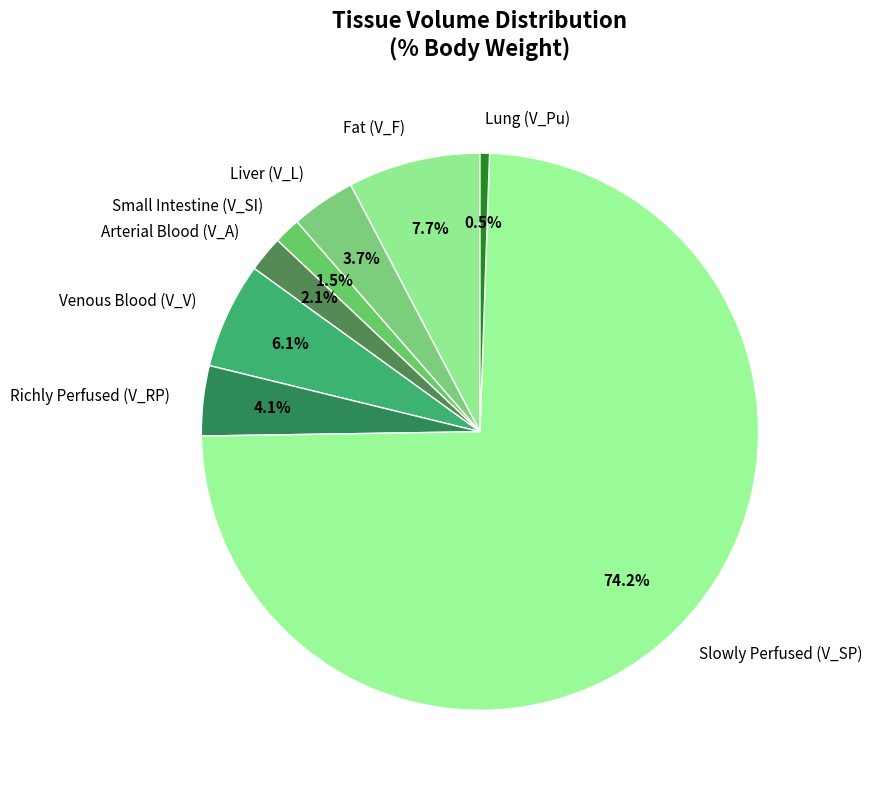

Which slice is the largest?

Slowly Perfused (V_SP)